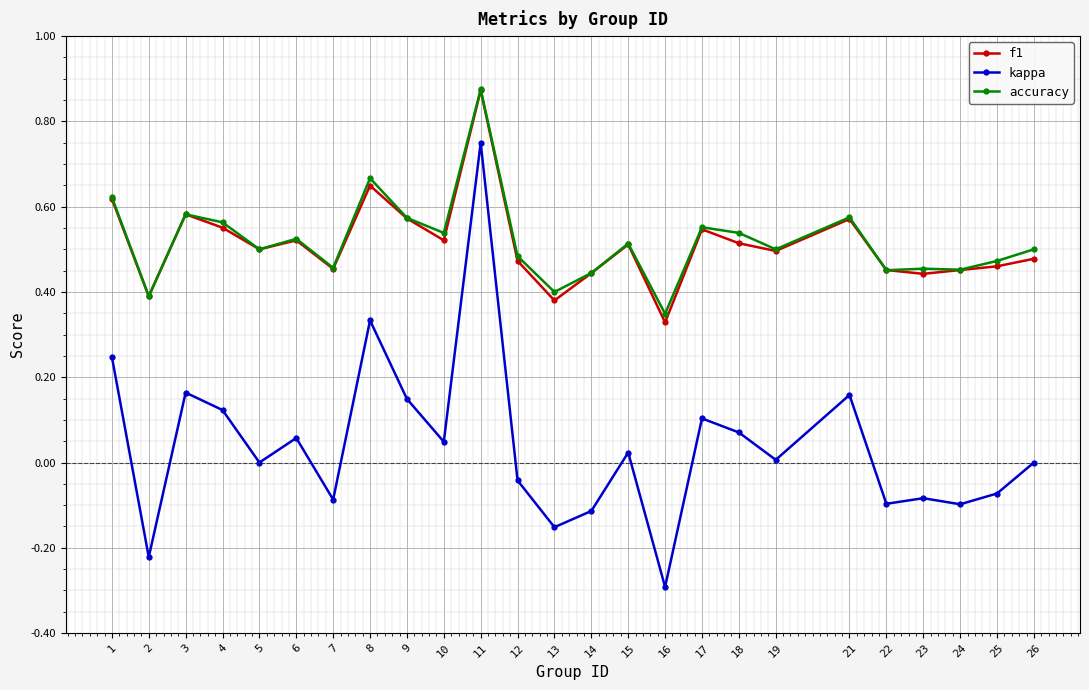

True or false: kappa and accuracy intersect in this chart.

False